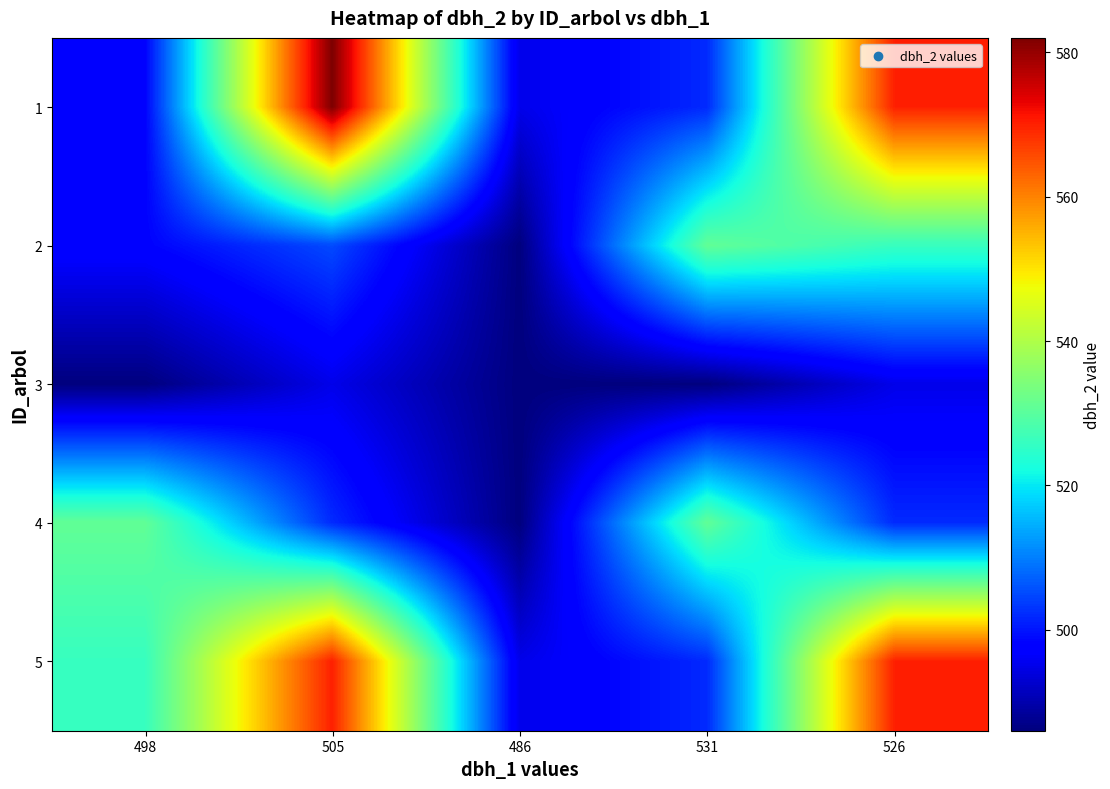

What is the total value across all series at 486?

2448